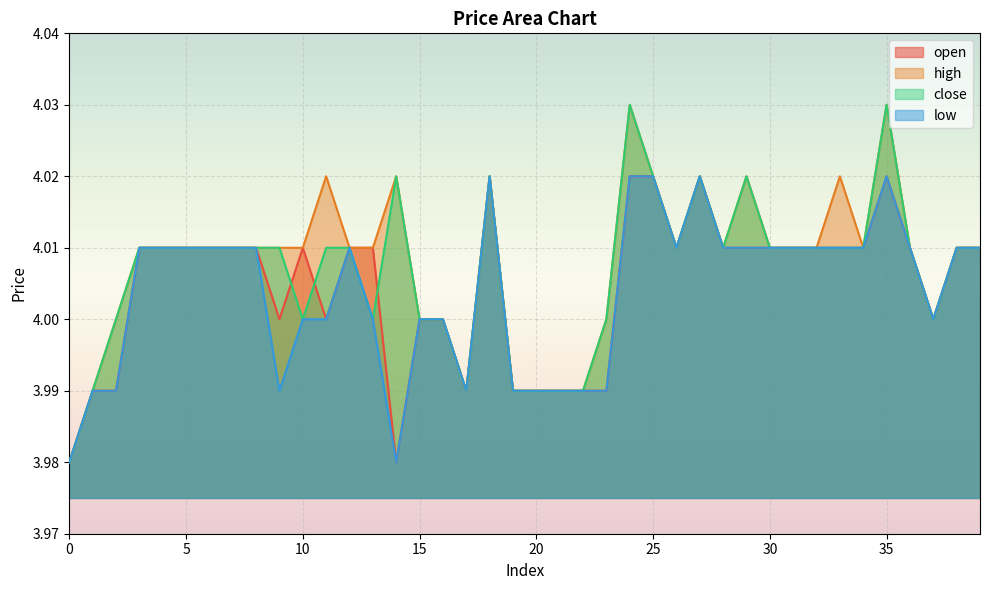

What is the value of the low point at the 10th from the left?

4.0